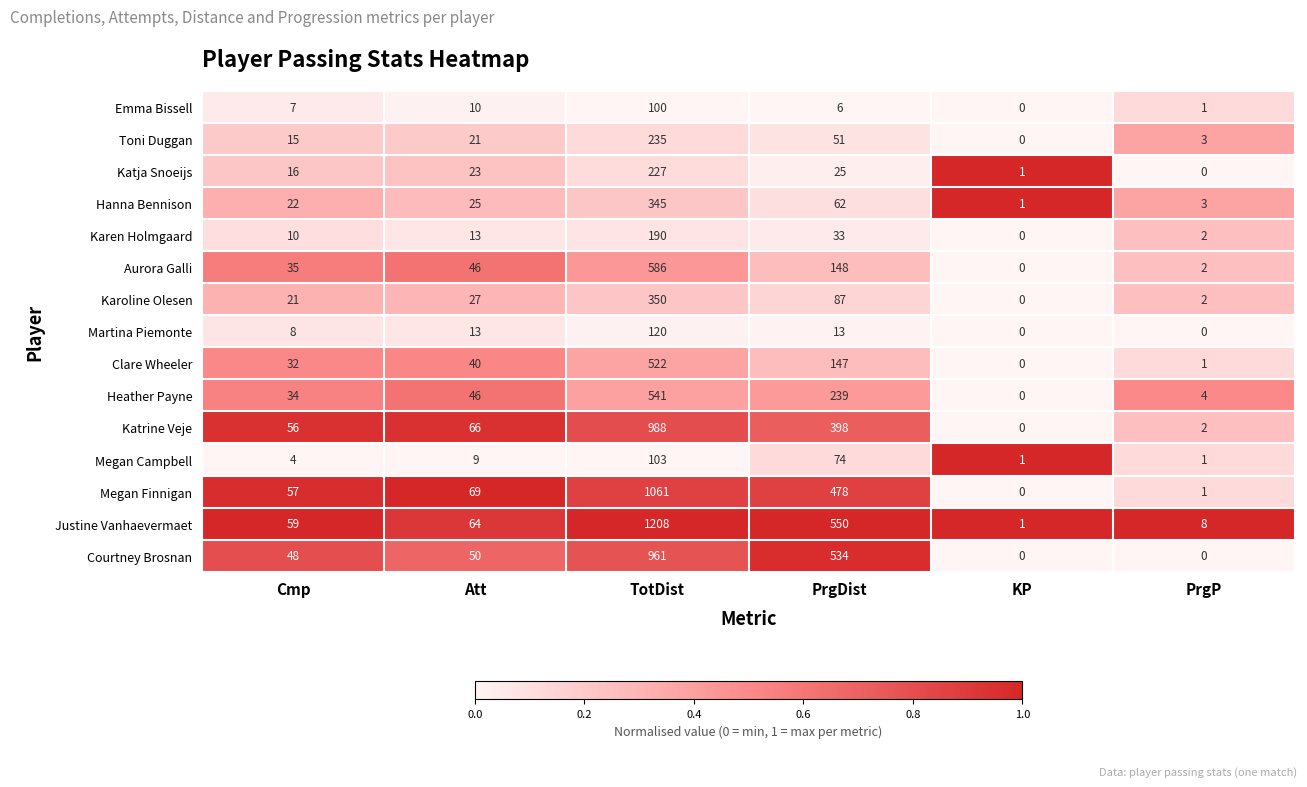

Which category has the highest value in the Hanna Bennison series?

TotDist